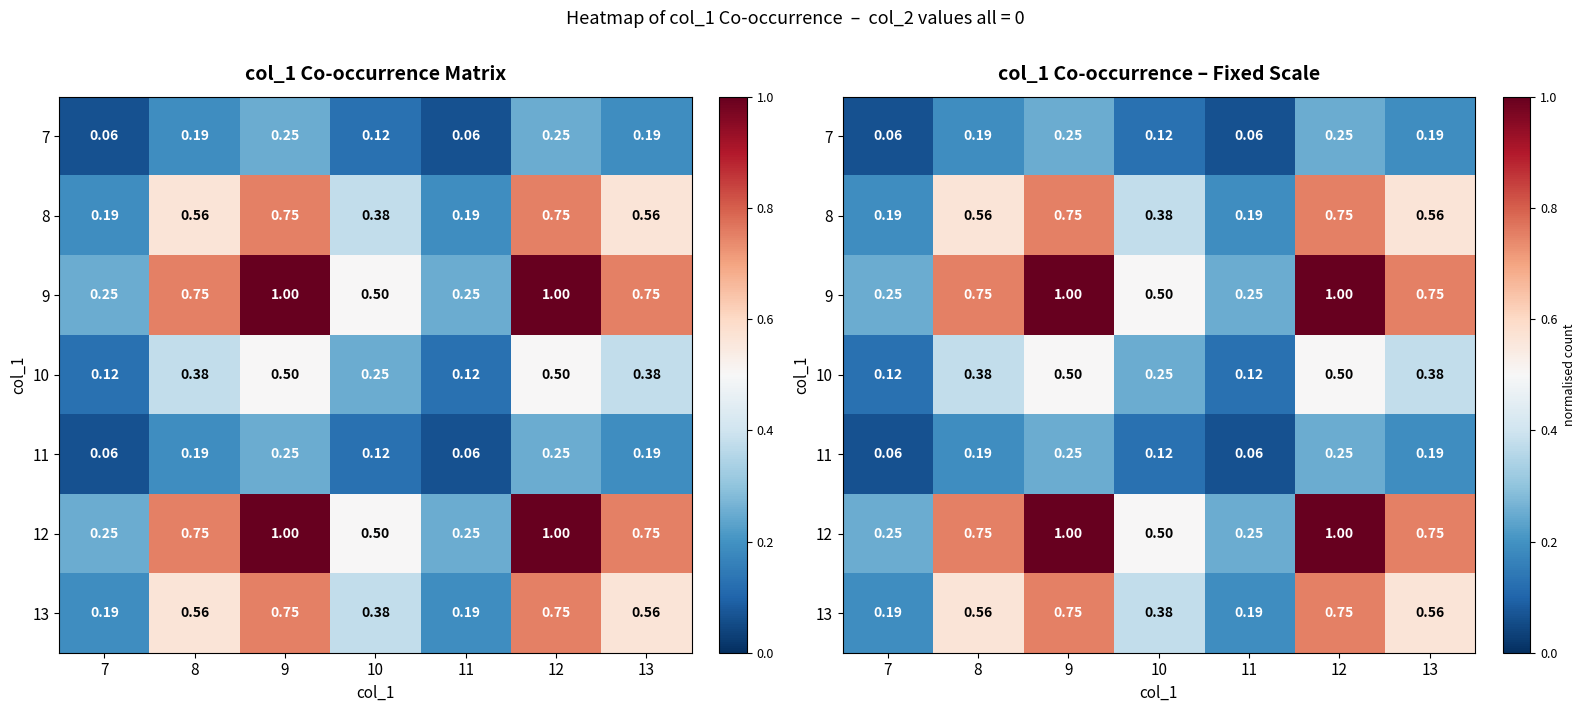

List the series in order of their peak value, lowest first.

7, 11, 10, 8, 13, 9, 12